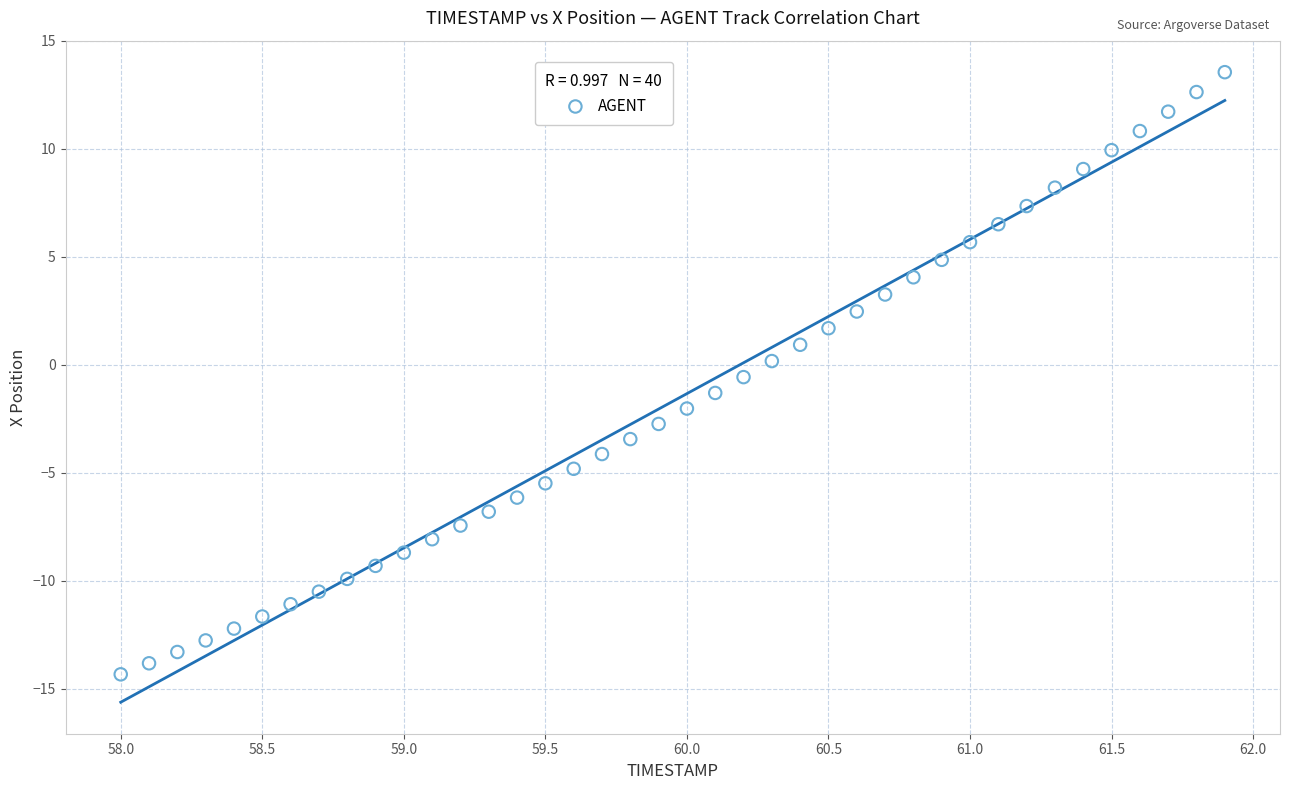

What is the range of Y values (max minus min)?

27.9